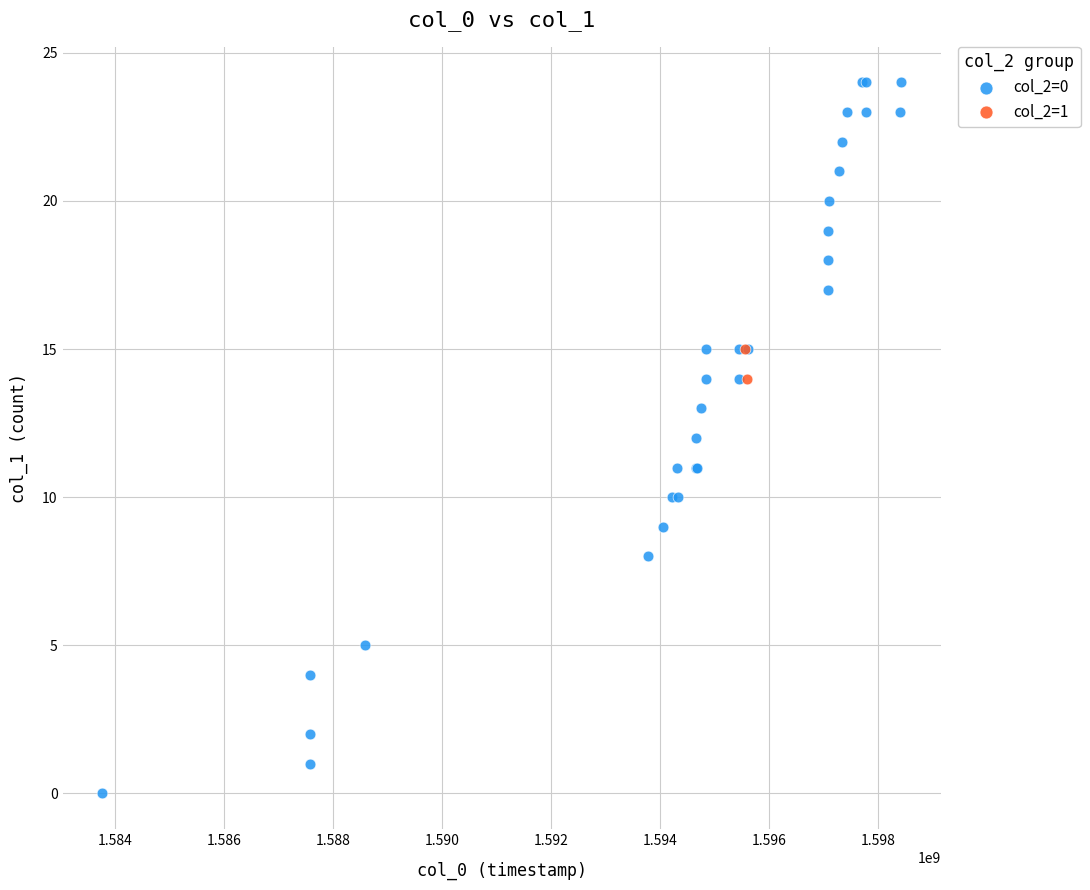

What are all the series names shown in the legend?

col_2=0, col_2=1